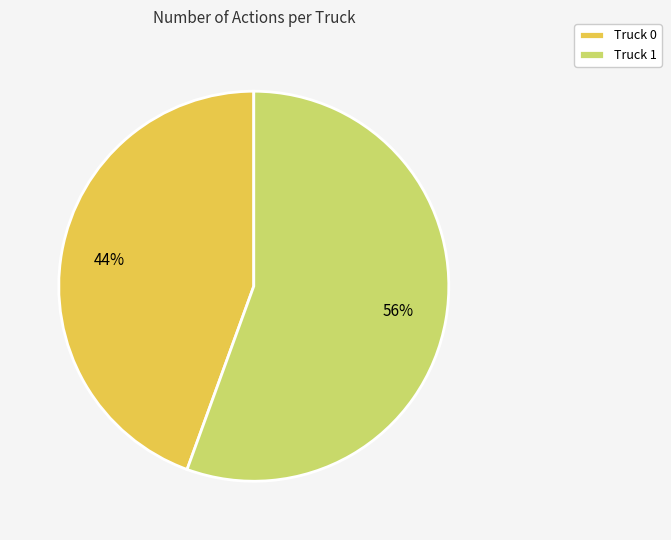

Which slice is the smallest?

Truck 0